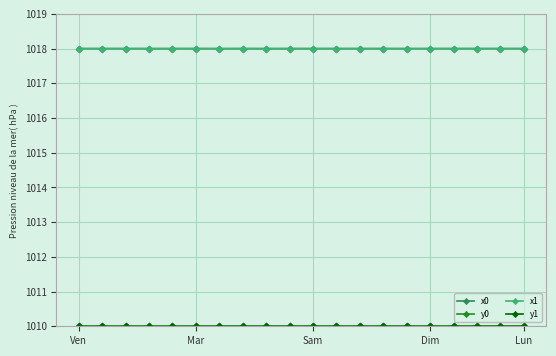

True or false: x1 has more than 2 points higher than both neighbors.

True